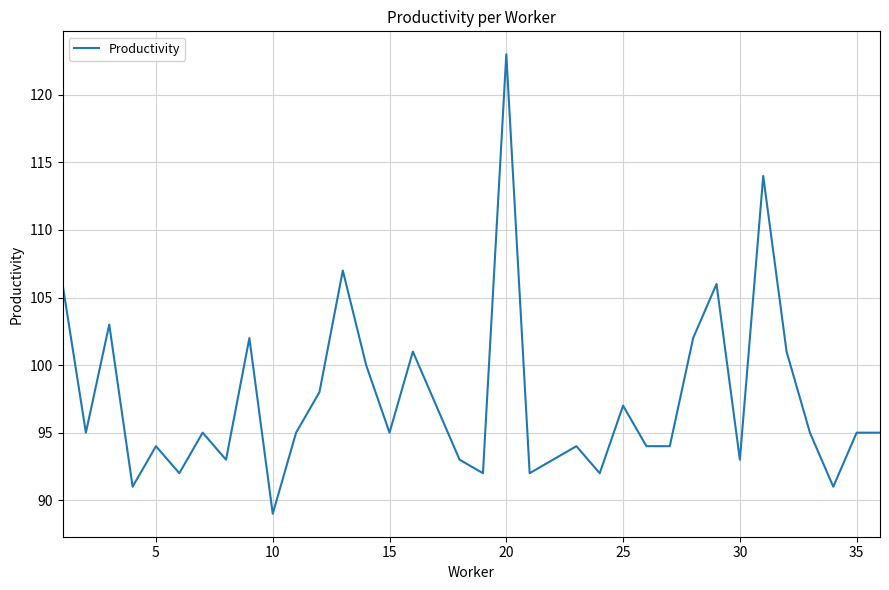

What is the difference between the maximum and minimum values?

34